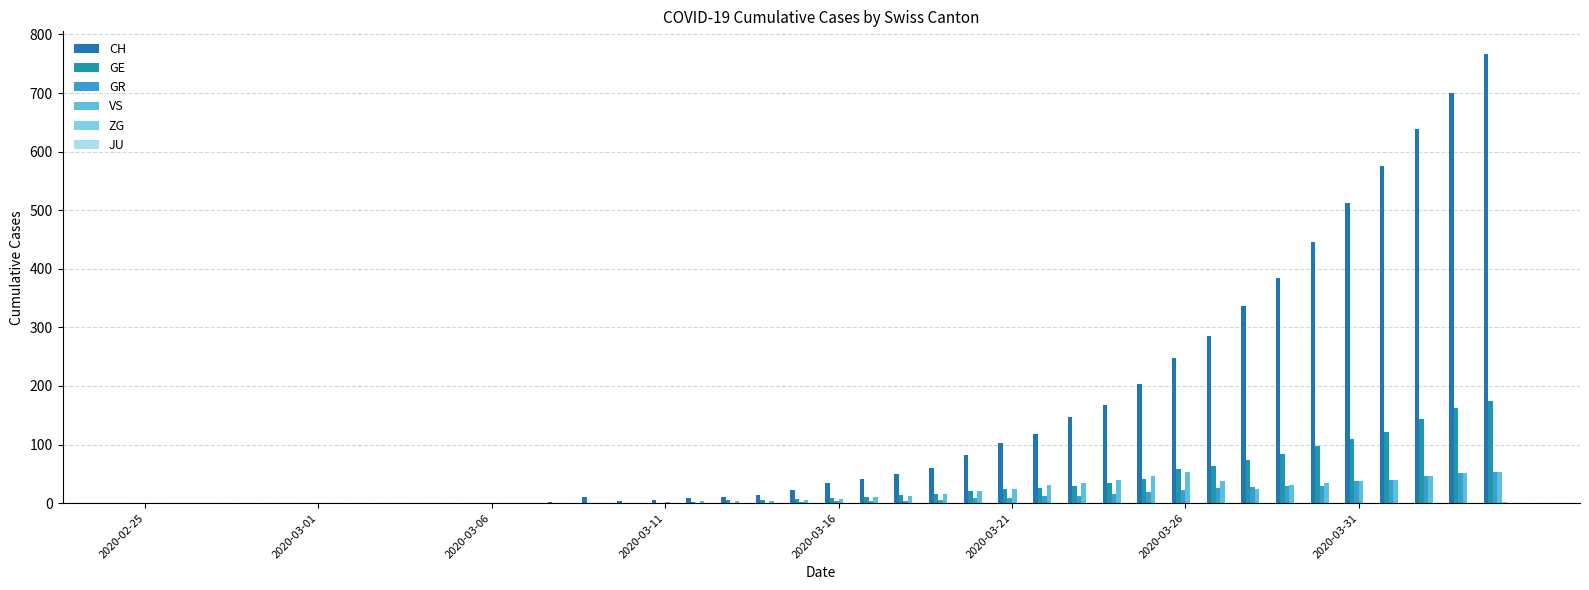

Are the bars grouped side by side (vs. stacked)?

Yes